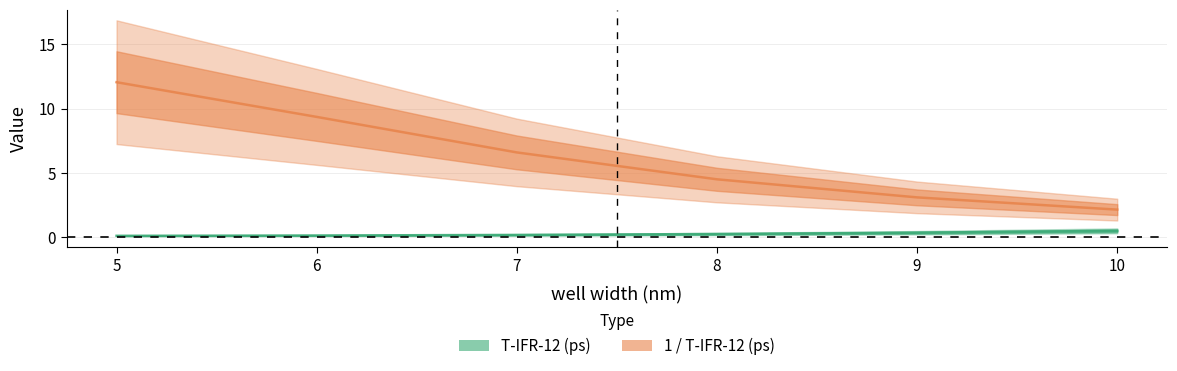

True or false: 1 / T-IFR-12 (ps) and T-IFR-12 (ps) intersect in this chart.

False